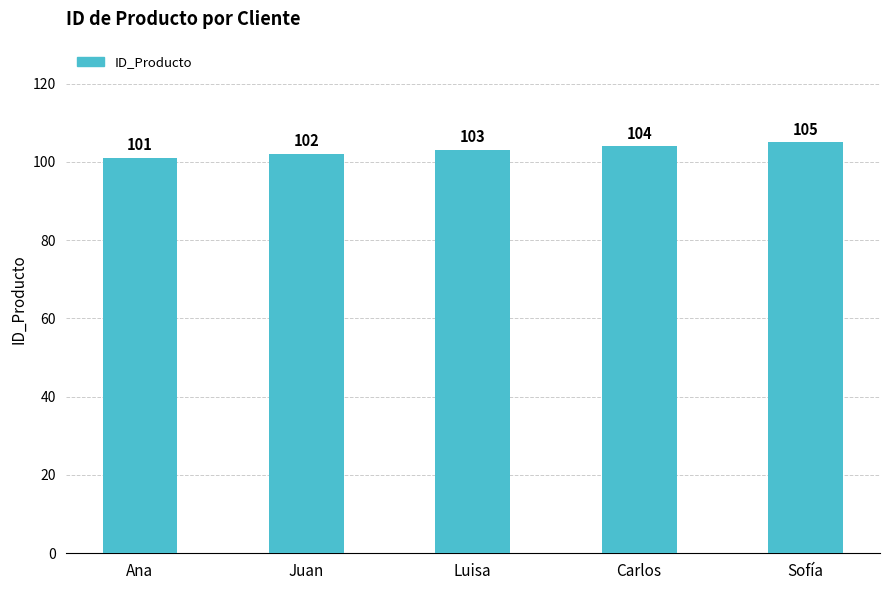

At which category does the chart reach its minimum across all series?

Ana